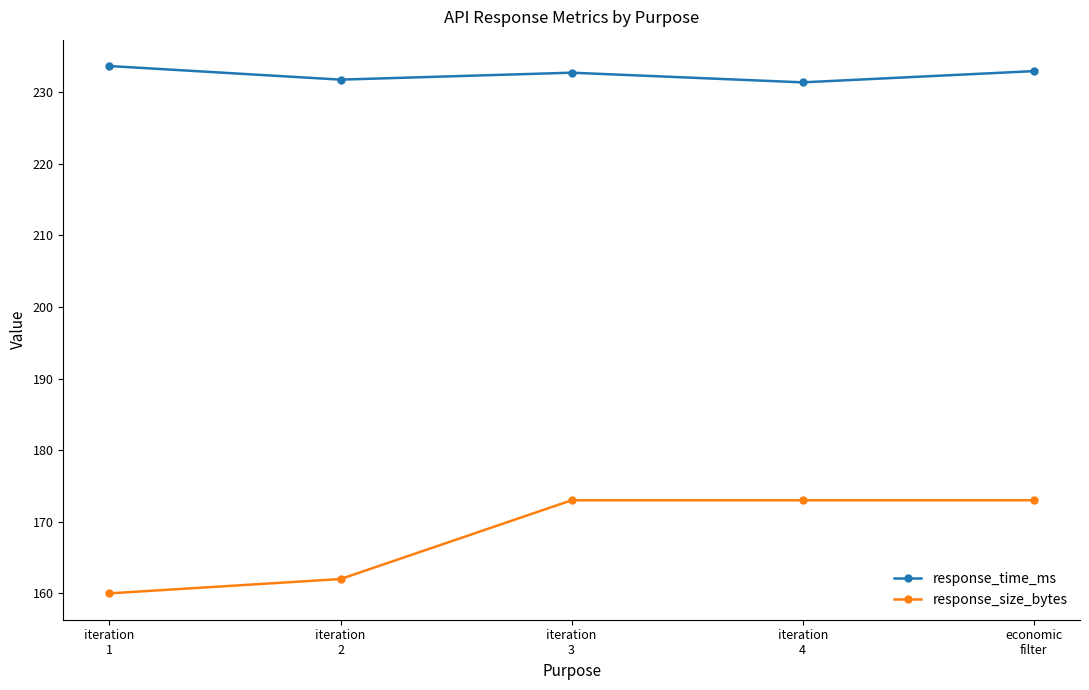

Rank the series by their average value, from lowest to highest.

response_size_bytes, response_time_ms